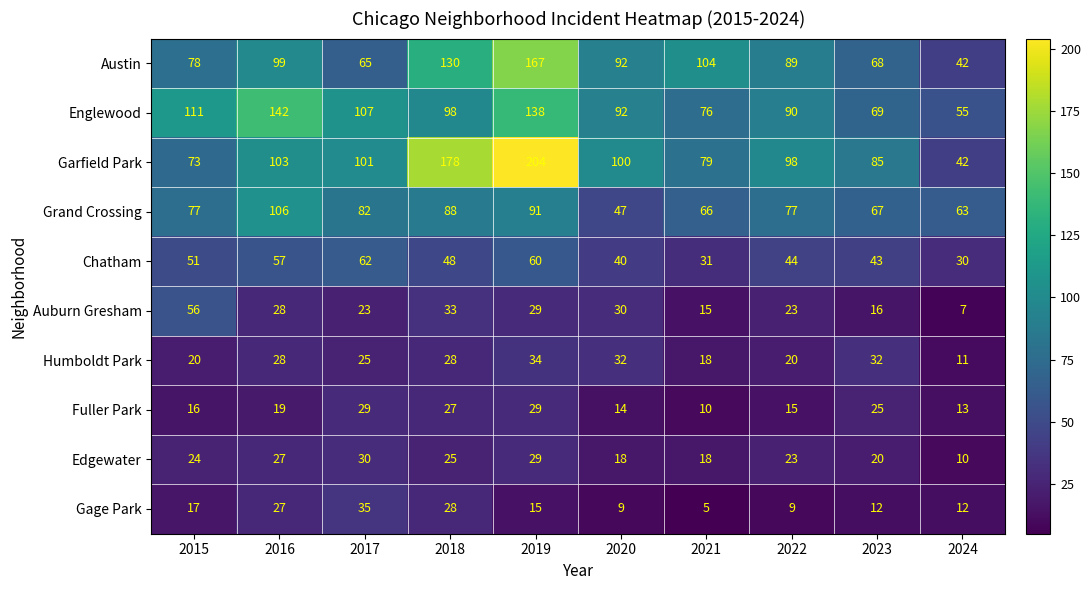

True or false: Chatham has a value of 73 at 2022.

False